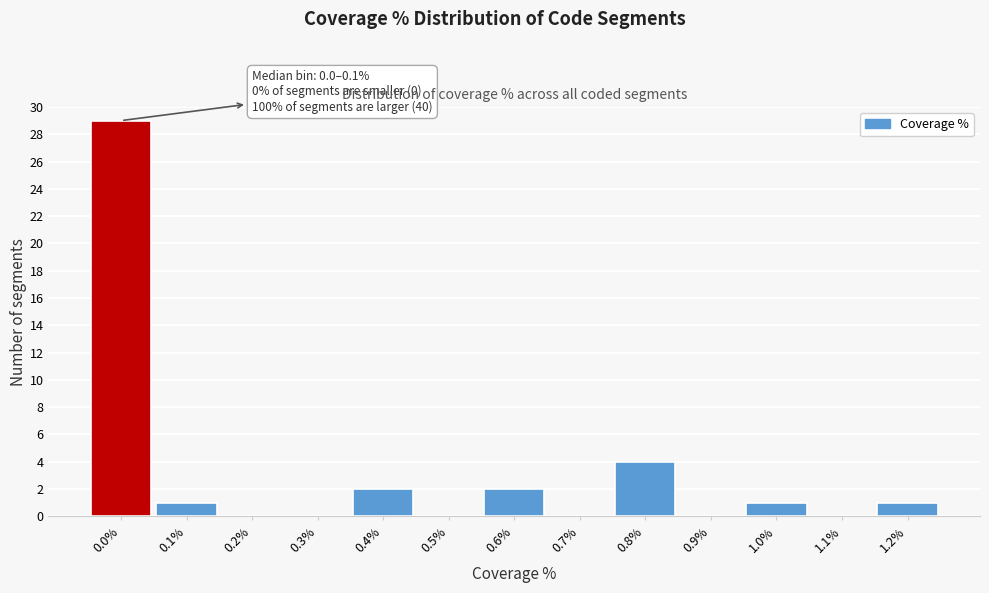

Reading left to right, transcribe all the data shown in this chart.

0.0%=29	0.1%=1	0.2%=0	0.3%=0	0.4%=2	0.5%=0	0.6%=2	0.7%=0	0.8%=4	0.9%=0	1.0%=1	1.1%=0	1.2%=1